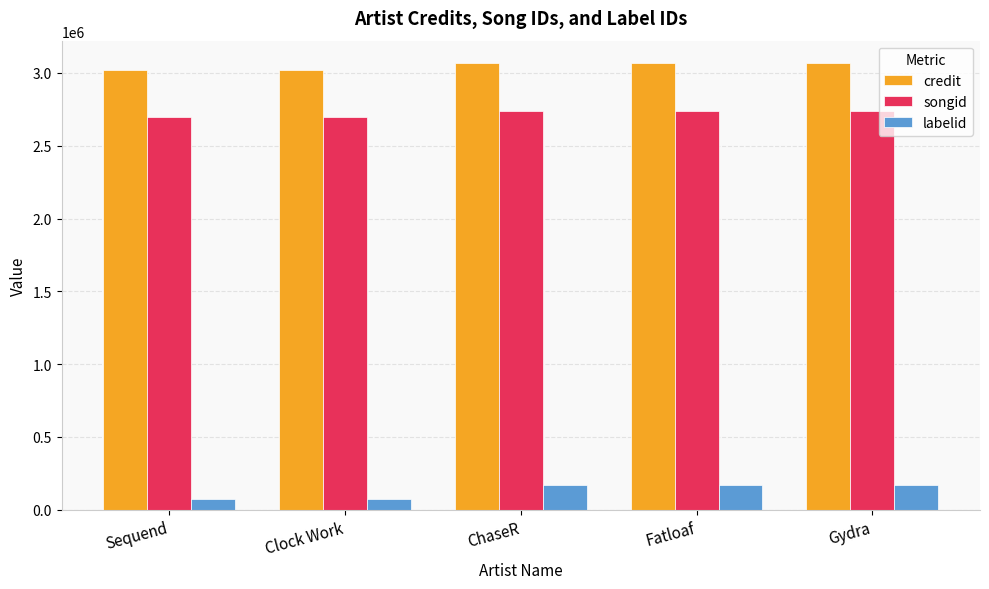

What are all the series names shown in the legend?

credit, songid, labelid